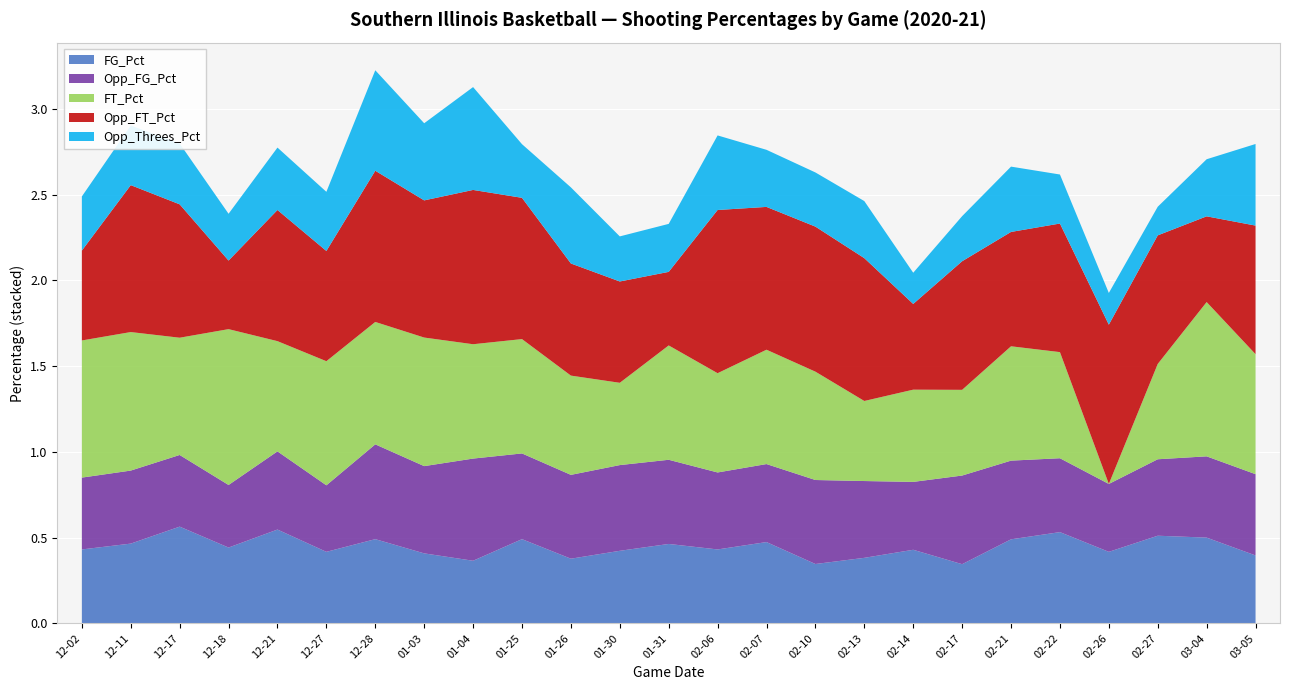

Reading left to right, extract all data points from this chart.

FG_Pct: 2020-12-02=0.4	2020-12-11=0.5	2020-12-17=0.6	2020-12-18=0.4	2020-12-21=0.5	2020-12-27=0.4	2020-12-28=0.5	2021-01-03=0.4	2021-01-04=0.4	2021-01-25=0.5	2021-01-26=0.4	2021-01-30=0.4	2021-01-31=0.5	2021-02-06=0.4	2021-02-07=0.5	2021-02-10=0.3	2021-02-13=0.4	2021-02-14=0.4	2021-02-17=0.3	2021-02-21=0.5	2021-02-22=0.5	2021-02-26=0.4	2021-02-27=0.5	2021-03-04=0.5	2021-03-05=0.4
Opp_FG_Pct: 2020-12-02=0.4	2020-12-11=0.4	2020-12-17=0.4	2020-12-18=0.4	2020-12-21=0.5	2020-12-27=0.4	2020-12-28=0.6	2021-01-03=0.5	2021-01-04=0.6	2021-01-25=0.5	2021-01-26=0.5	2021-01-30=0.5	2021-01-31=0.5	2021-02-06=0.4	2021-02-07=0.5	2021-02-10=0.5	2021-02-13=0.4	2021-02-14=0.4	2021-02-17=0.5	2021-02-21=0.5	2021-02-22=0.4	2021-02-26=0.4	2021-02-27=0.4	2021-03-04=0.5	2021-03-05=0.5
FT_Pct: 2020-12-02=0.8	2020-12-11=0.8	2020-12-17=0.7	2020-12-18=0.9	2020-12-21=0.6	2020-12-27=0.7	2020-12-28=0.7	2021-01-03=0.8	2021-01-04=0.7	2021-01-25=0.7	2021-01-26=0.6	2021-01-30=0.5	2021-01-31=0.7	2021-02-06=0.6	2021-02-07=0.7	2021-02-10=0.6	2021-02-13=0.5	2021-02-14=0.5	2021-02-17=0.5	2021-02-21=0.7	2021-02-22=0.6	2021-02-26=0.0	2021-02-27=0.6	2021-03-04=0.9	2021-03-05=0.7
Opp_FT_Pct: 2020-12-02=0.5	2020-12-11=0.9	2020-12-17=0.8	2020-12-18=0.4	2020-12-21=0.8	2020-12-27=0.6	2020-12-28=0.9	2021-01-03=0.8	2021-01-04=0.9	2021-01-25=0.8	2021-01-26=0.7	2021-01-30=0.6	2021-01-31=0.4	2021-02-06=1.0	2021-02-07=0.8	2021-02-10=0.8	2021-02-13=0.8	2021-02-14=0.5	2021-02-17=0.8	2021-02-21=0.7	2021-02-22=0.8	2021-02-26=0.9	2021-02-27=0.8	2021-03-04=0.5	2021-03-05=0.8
Opp_Threes_Pct: 2020-12-02=0.3	2020-12-11=0.3	2020-12-17=0.4	2020-12-18=0.3	2020-12-21=0.4	2020-12-27=0.3	2020-12-28=0.6	2021-01-03=0.5	2021-01-04=0.6	2021-01-25=0.3	2021-01-26=0.4	2021-01-30=0.3	2021-01-31=0.3	2021-02-06=0.4	2021-02-07=0.3	2021-02-10=0.3	2021-02-13=0.3	2021-02-14=0.2	2021-02-17=0.3	2021-02-21=0.4	2021-02-22=0.3	2021-02-26=0.2	2021-02-27=0.2	2021-03-04=0.3	2021-03-05=0.5